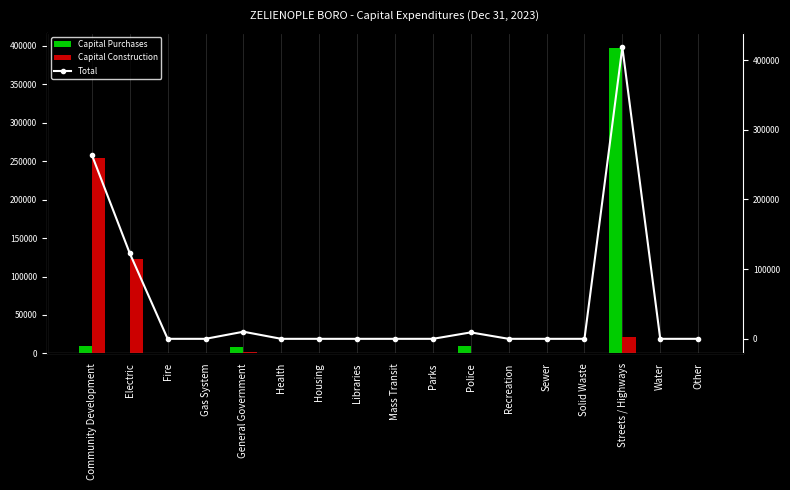

Reading left to right, list all the values displayed in this chart.

Capital Purchases: 10000	0	0	0	8662	0	0	0	0	0	9226	0	0	0	397422	0	0
Capital Construction: 253803	122739	0	0	1540	0	0	0	0	0	0	0	0	0	20906	0	0
Total: 263803	122739	0	0	10202	0	0	0	0	0	9226	0	0	0	418328	0	0